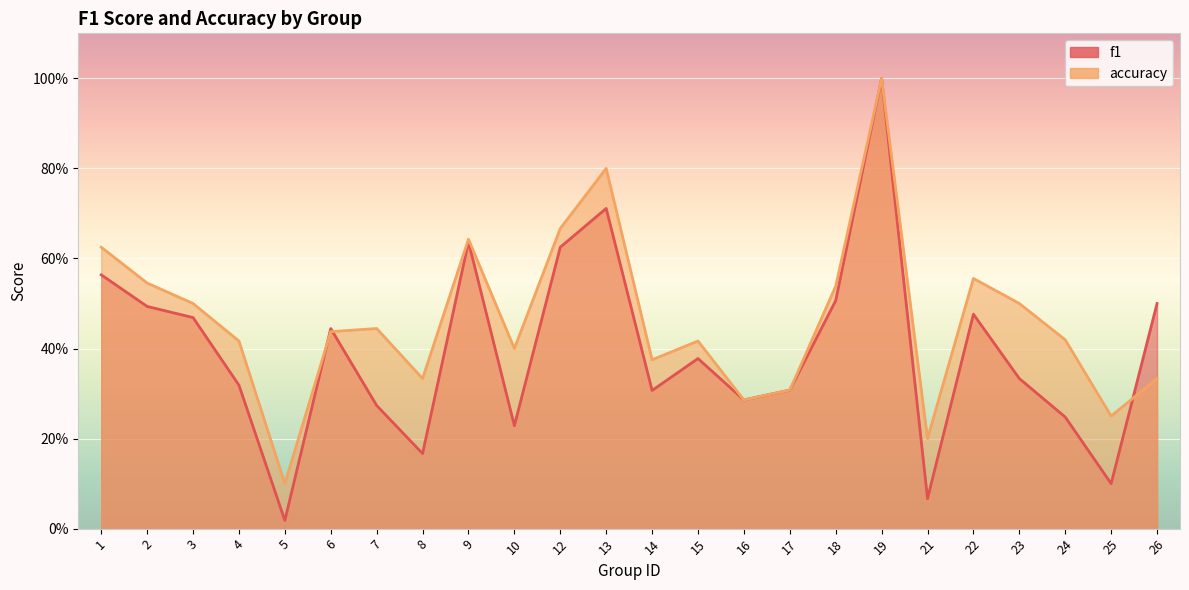

Between 18 and 3, which is larger?

18